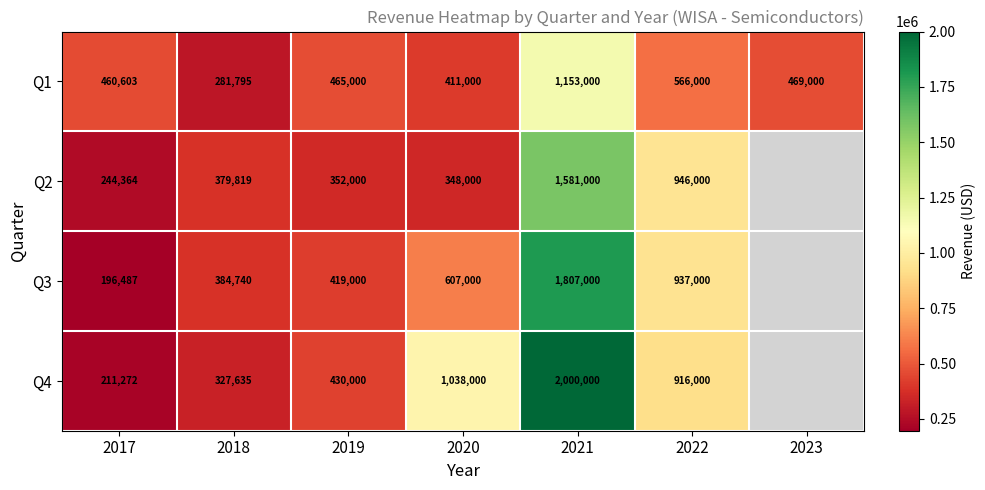

What is the difference between the highest and lowest values at 2021?

847000